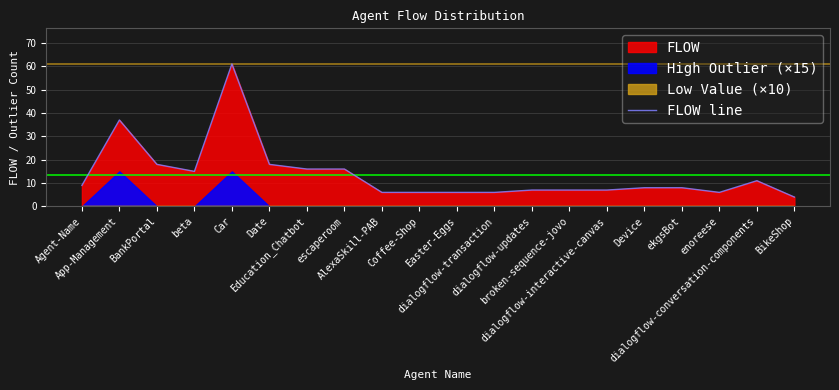

How many lines are shown in the chart?

1